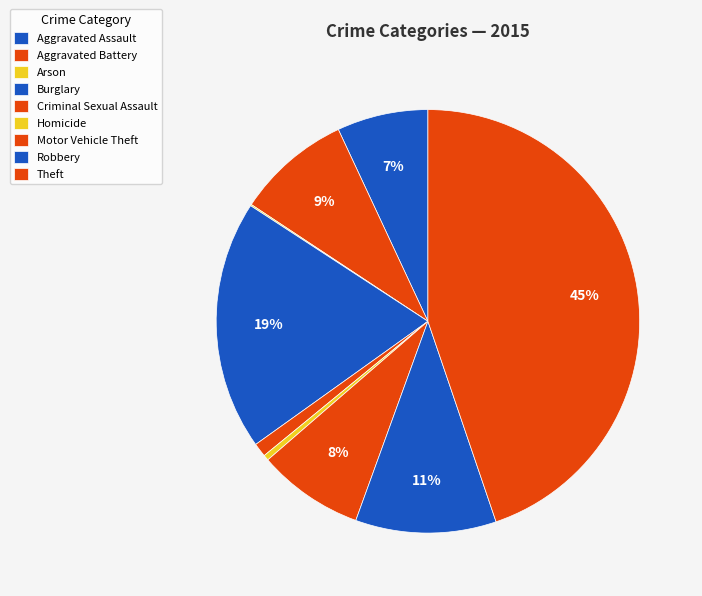

Is there any slice that represents more than half of the pie?

No